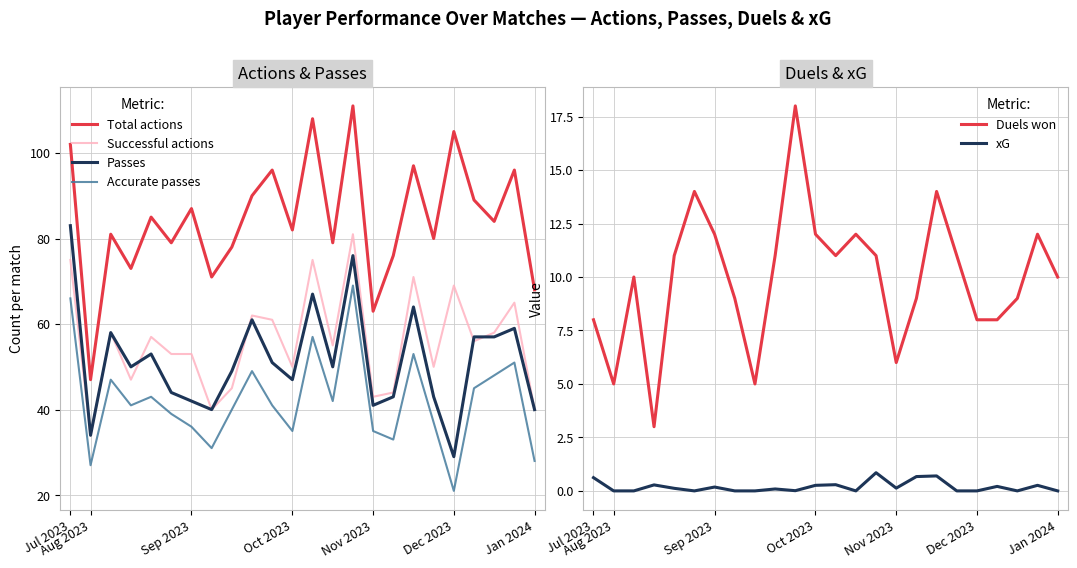

Which series has the widest spread of values?

Total actions